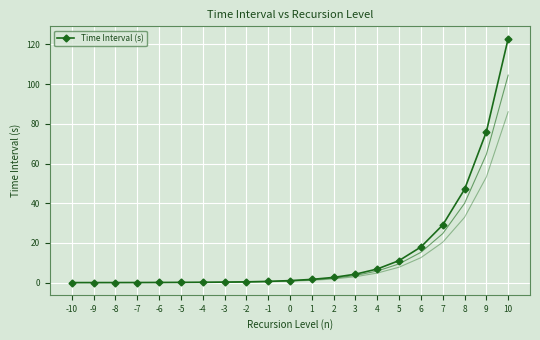

At which category does the chart reach its minimum across all series?

-10